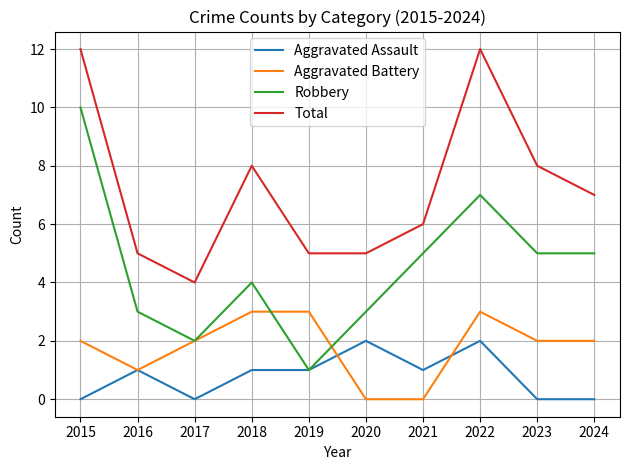

Where is the first local minimum for Aggravated Battery?

2016